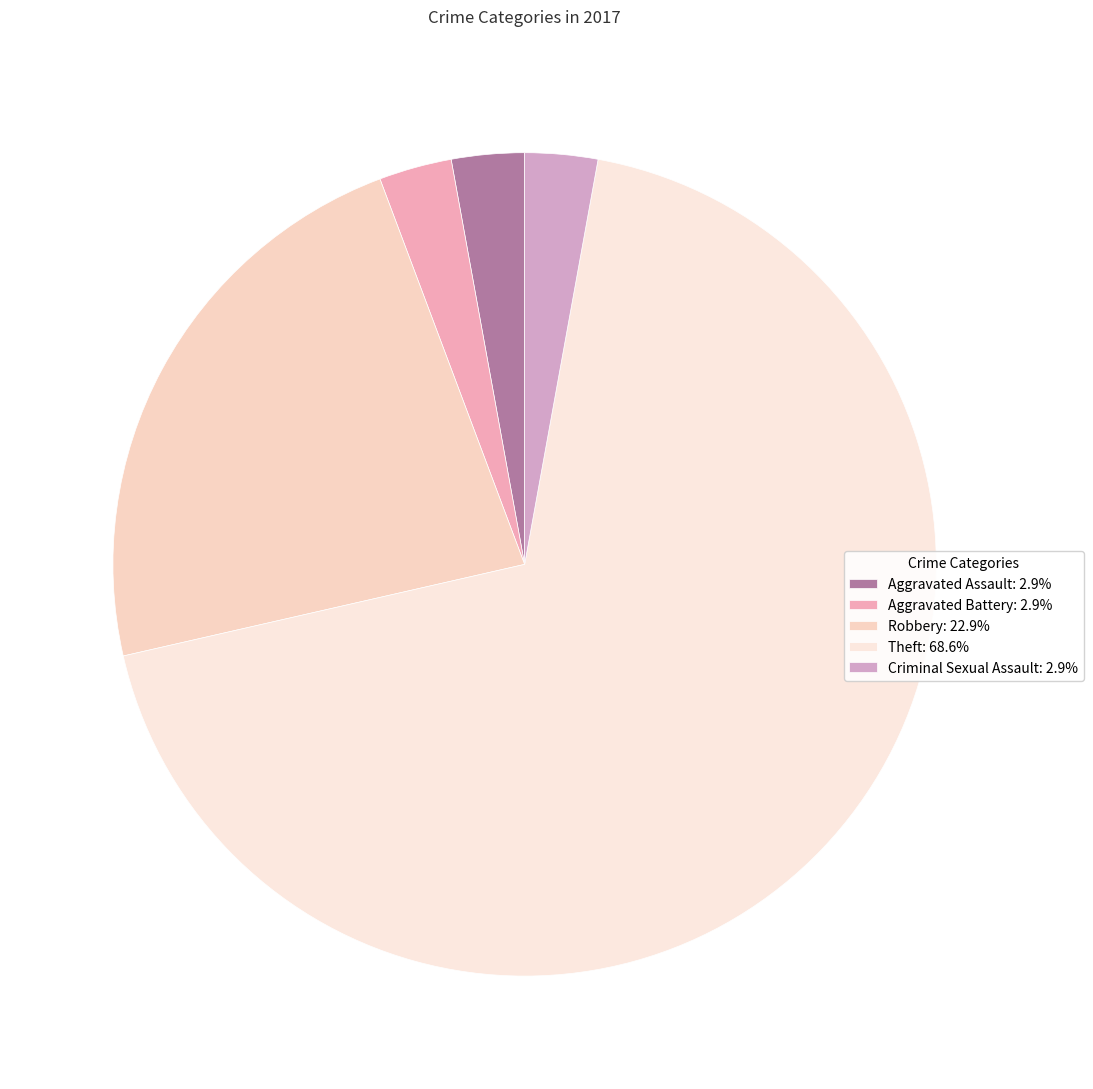

Do Theft and Criminal Sexual Assault together represent more than half of the pie?

Yes